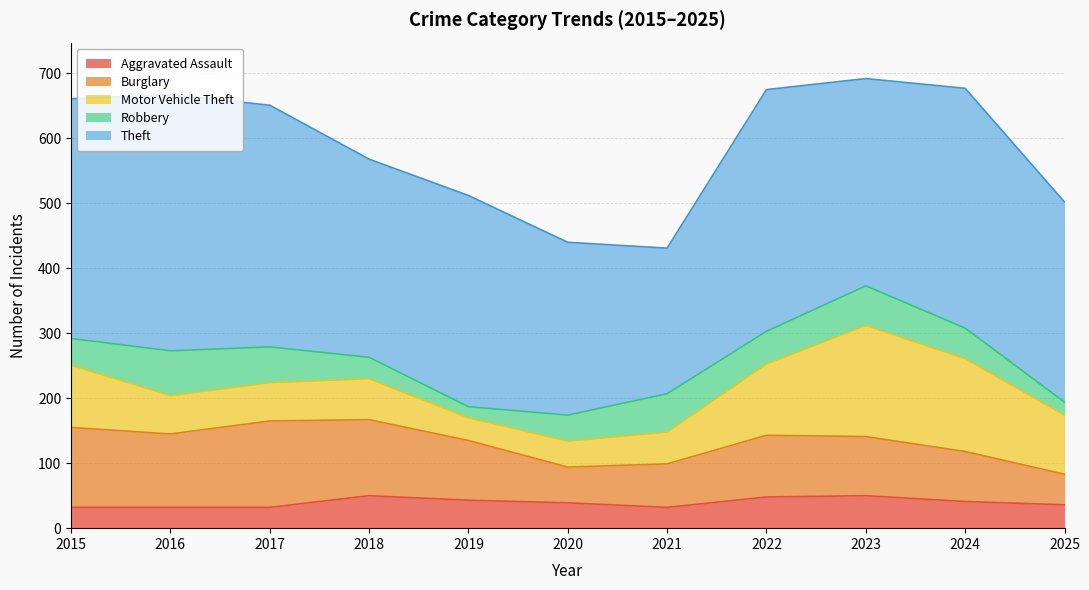

At how many categories does at least one series exceed 112?

11